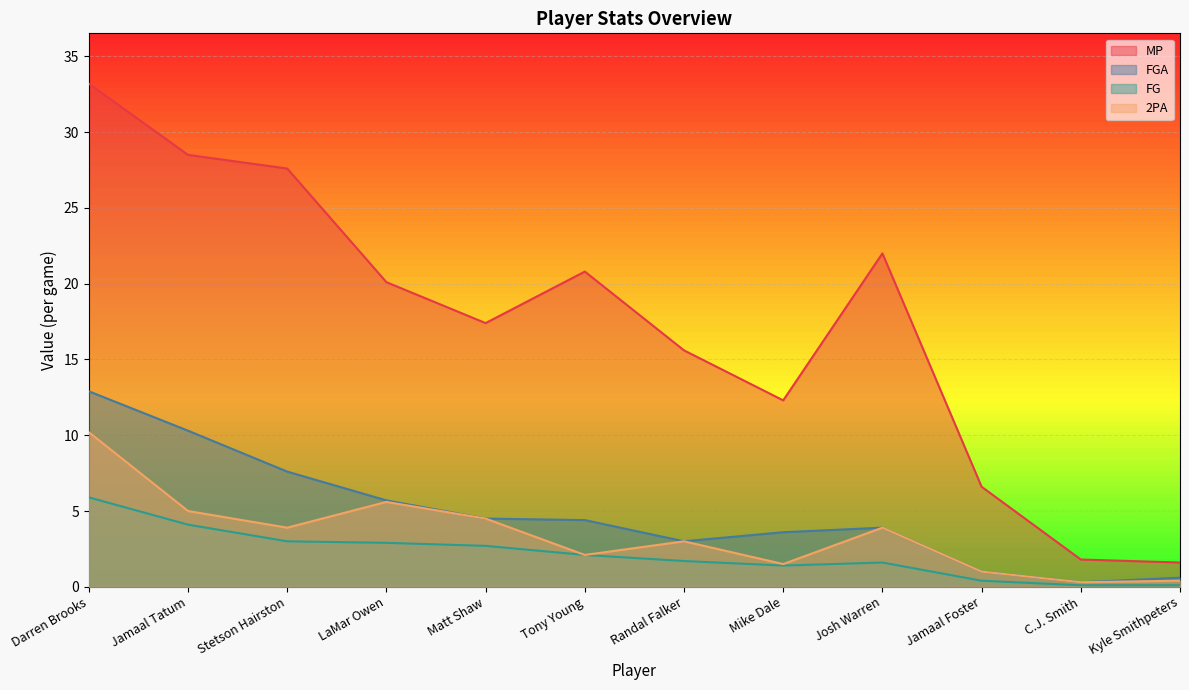

What is the difference between the highest and lowest values at Tony Young?

18.7